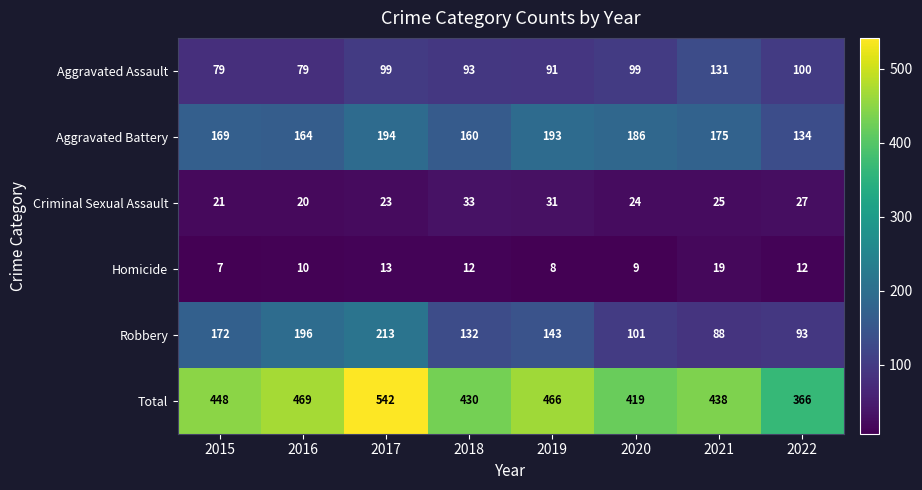

Rank the series at 2019 from lowest to highest value.

Homicide, Criminal Sexual Assault, Aggravated Assault, Robbery, Aggravated Battery, Total